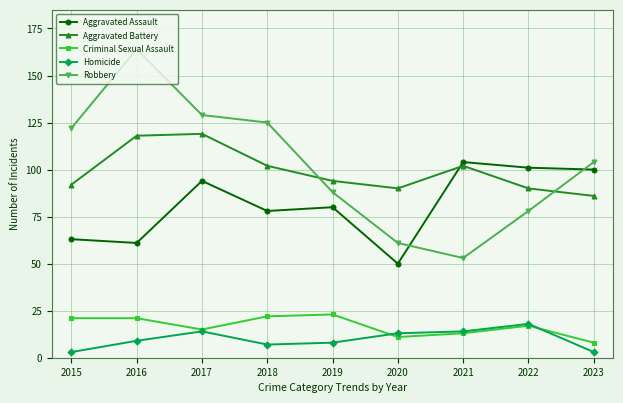

At 2015, list the series in order from smallest to largest.

Homicide, Criminal Sexual Assault, Aggravated Assault, Aggravated Battery, Robbery